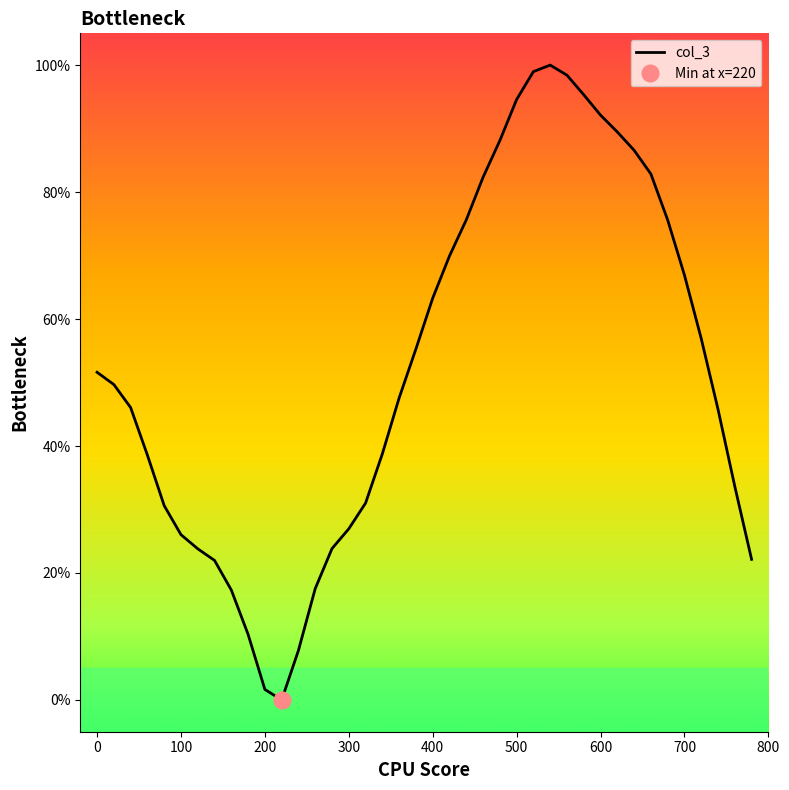

At which label is the value closest to 50?

20